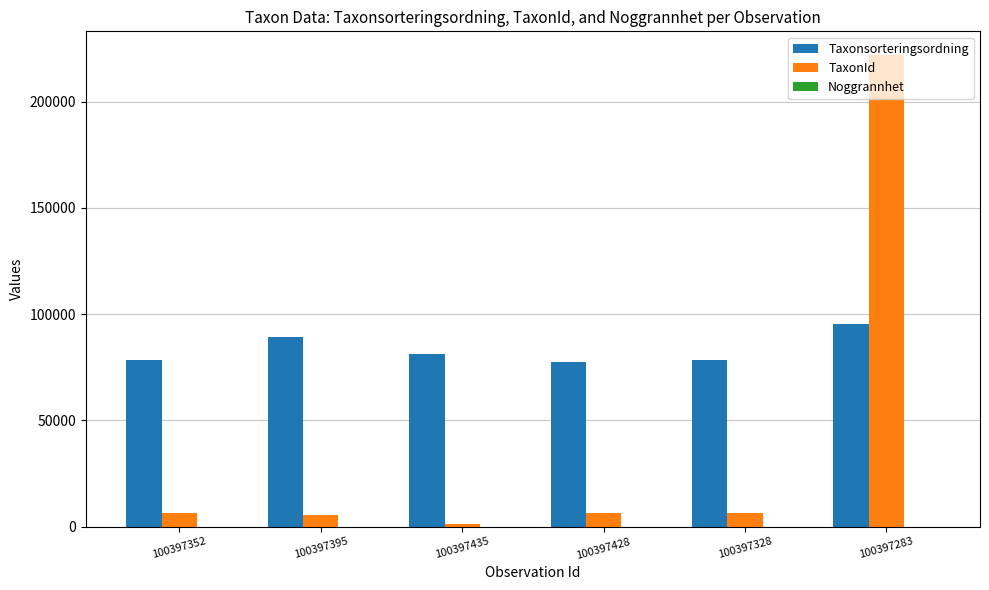

The value of TaxonId at 100397395 is 5432. True or false?

True